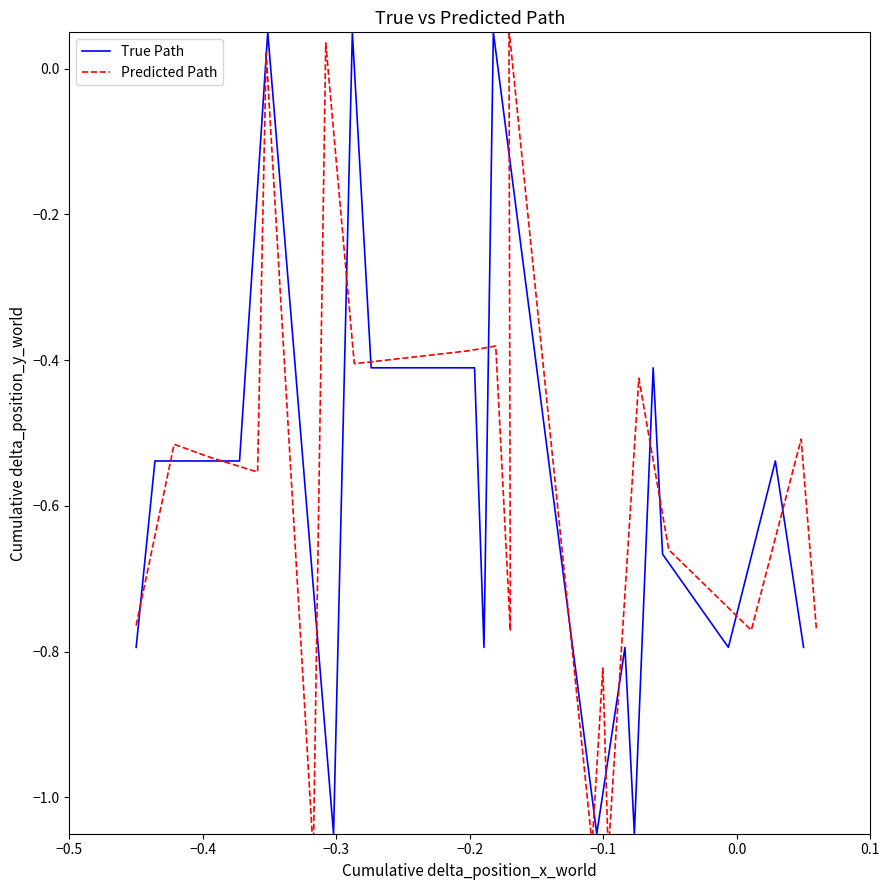

Does the chart have visible grid lines?

No